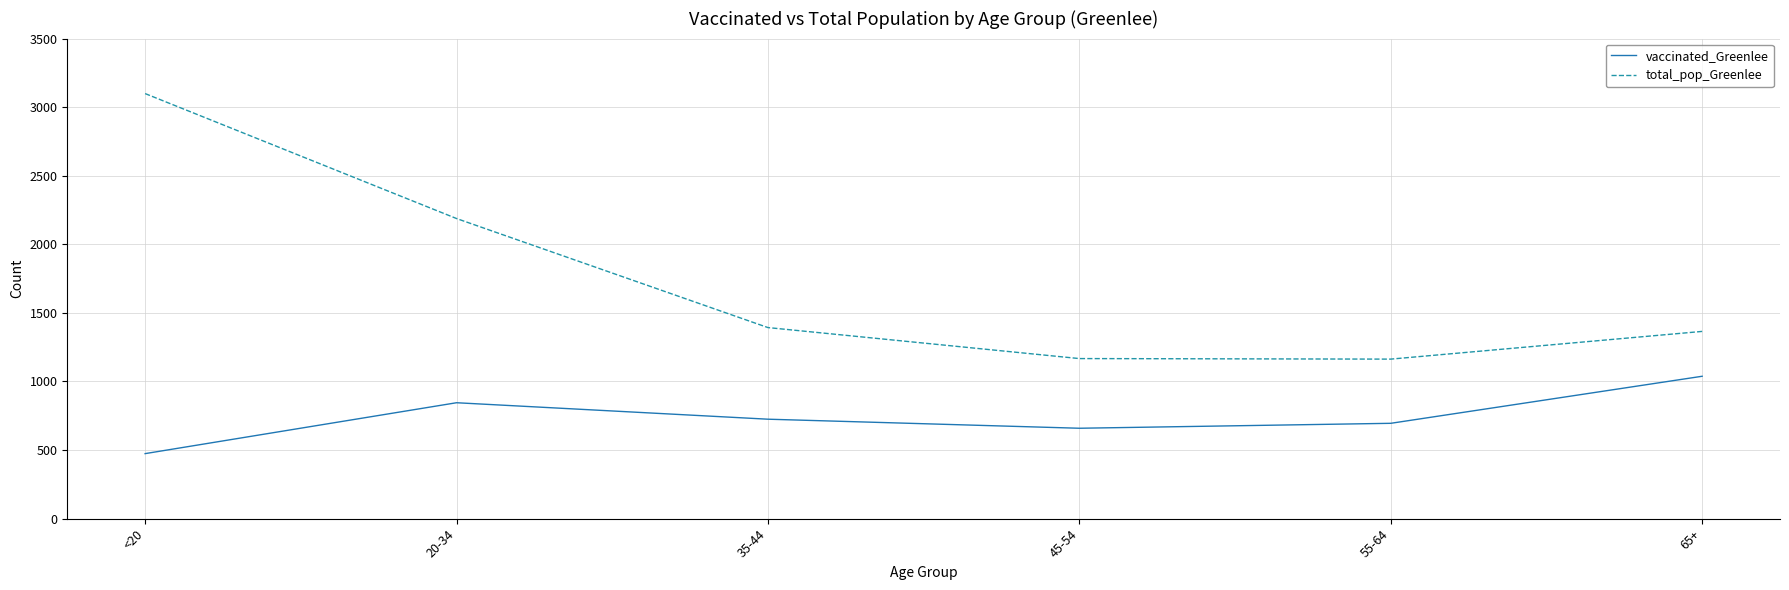

Is the value of total_pop_Greenlee at 35-44 greater than the value of vaccinated_Greenlee at 45-54?

Yes